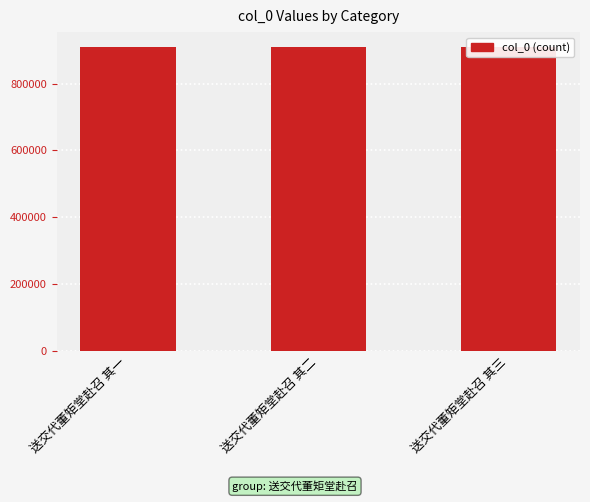

What is the sum of the values at 送交代董矩堂赴召 其一 and 送交代董矩堂赴召 其三?

1818462